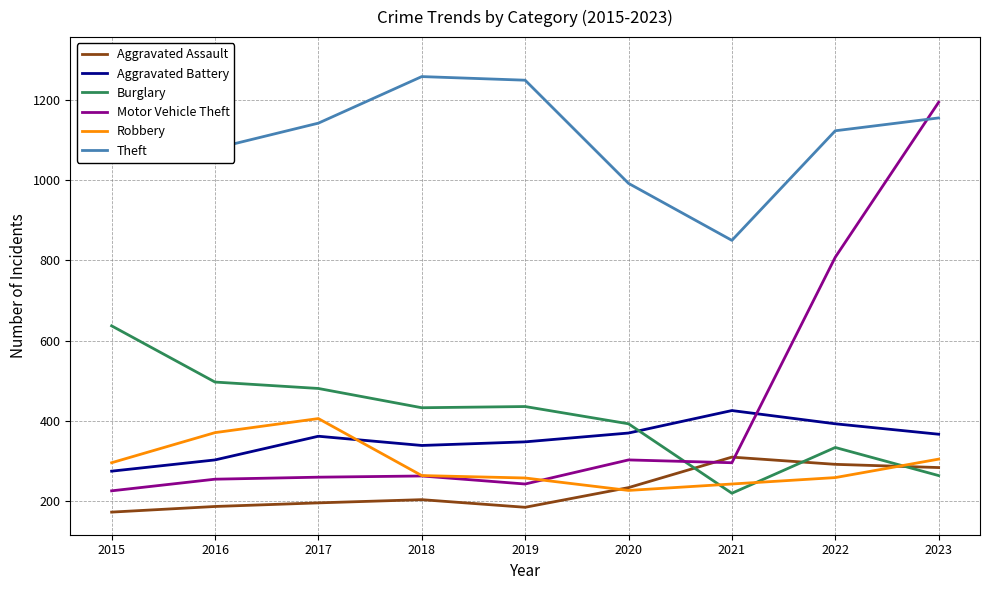

Which label corresponds to the smallest value in the chart?

2015